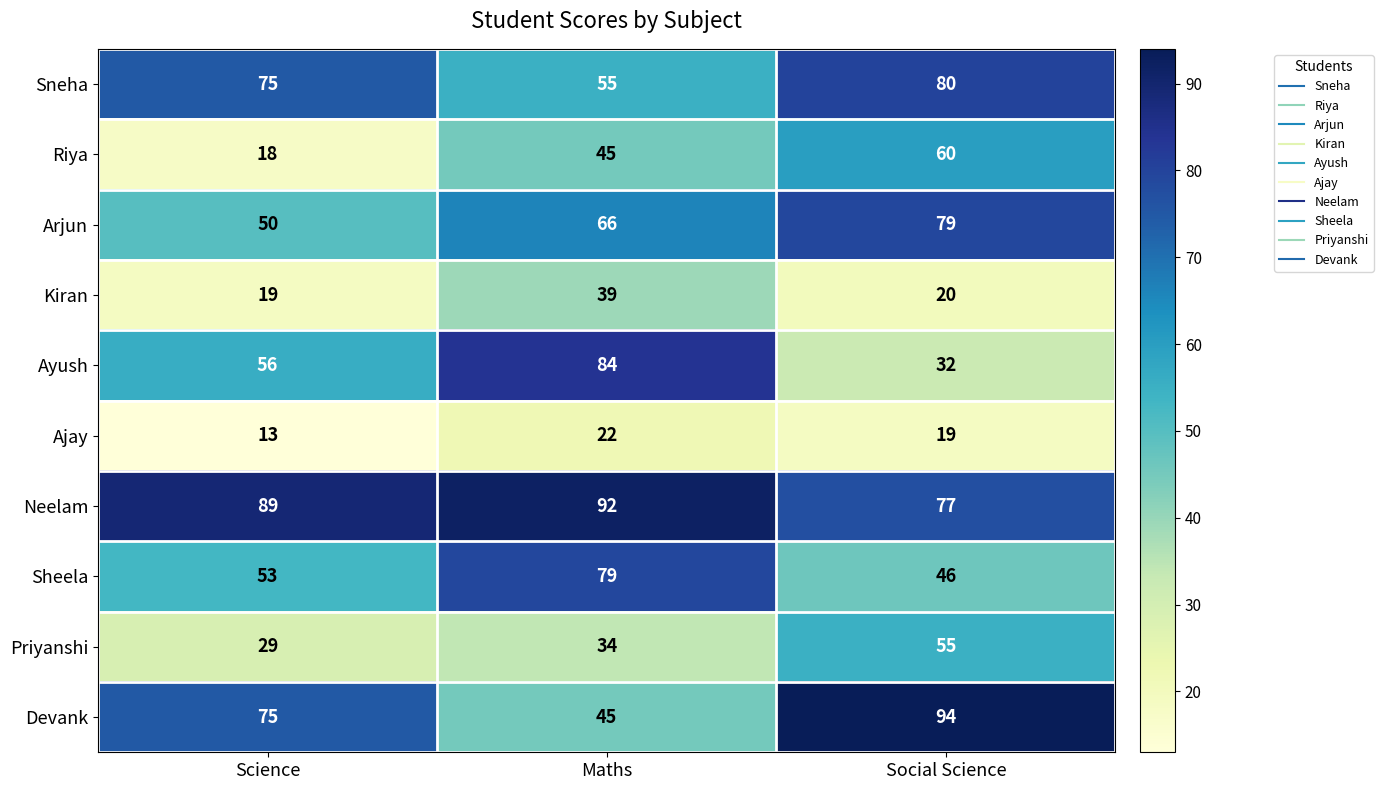

Which series has the widest spread of values?

Ayush